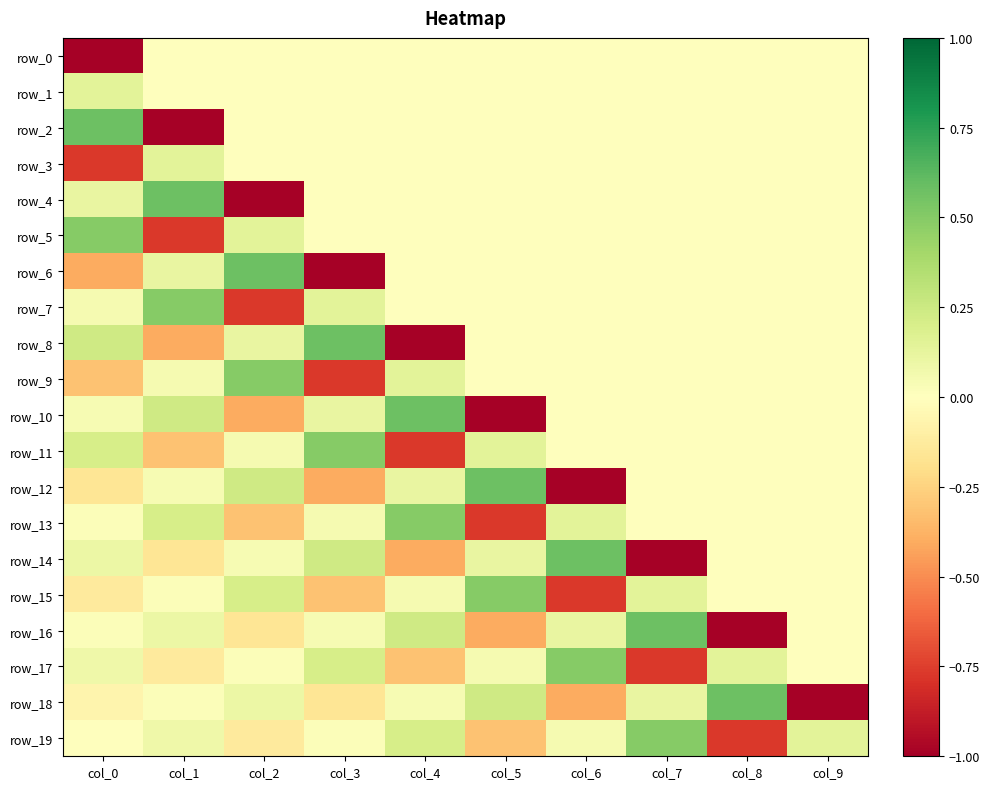

How many series are shown in this chart?

20